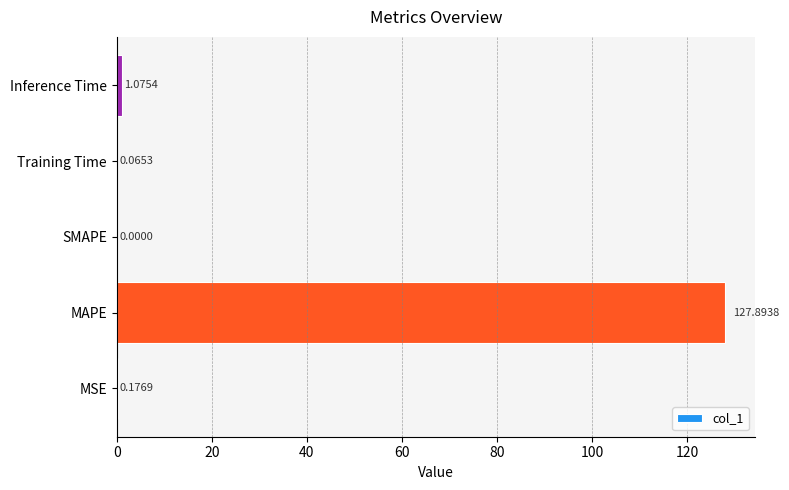

Does the chart contain stacked bars?

No